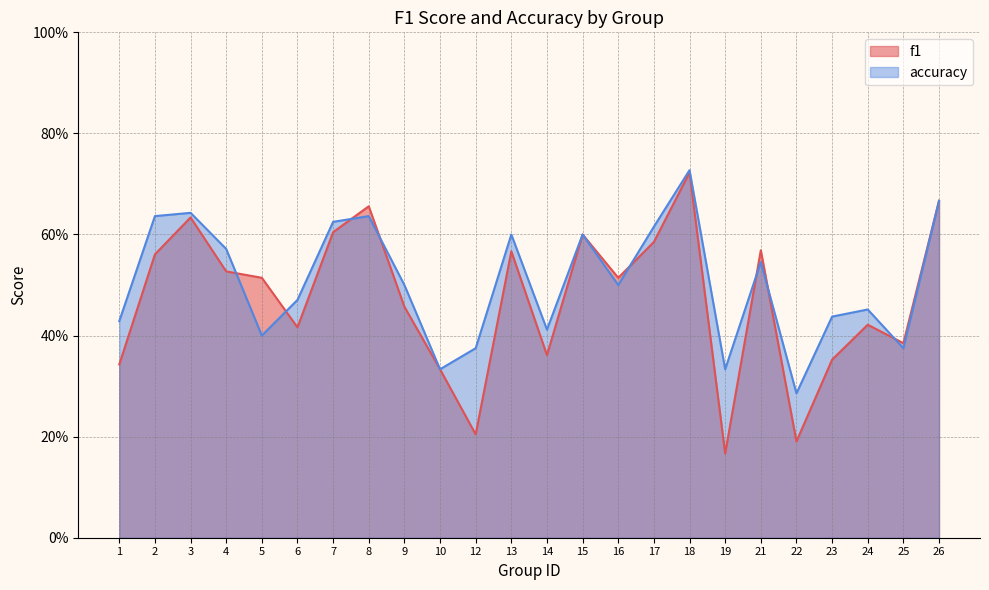

Which series changed the most between 8 and 17?

f1